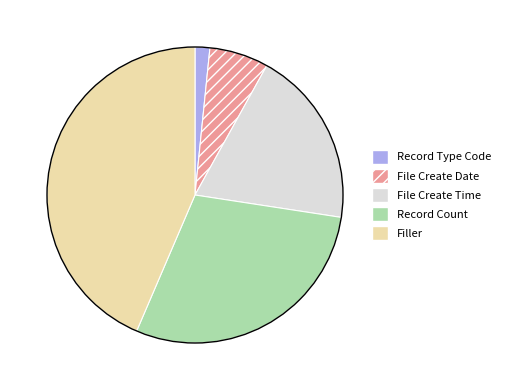

How many segments does this pie chart have?

5